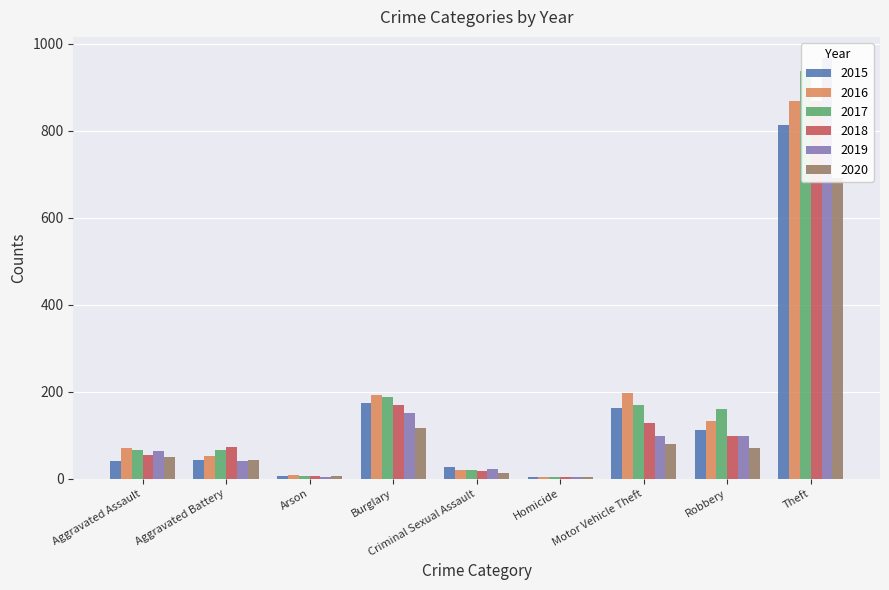

How many bars are there in total?

54